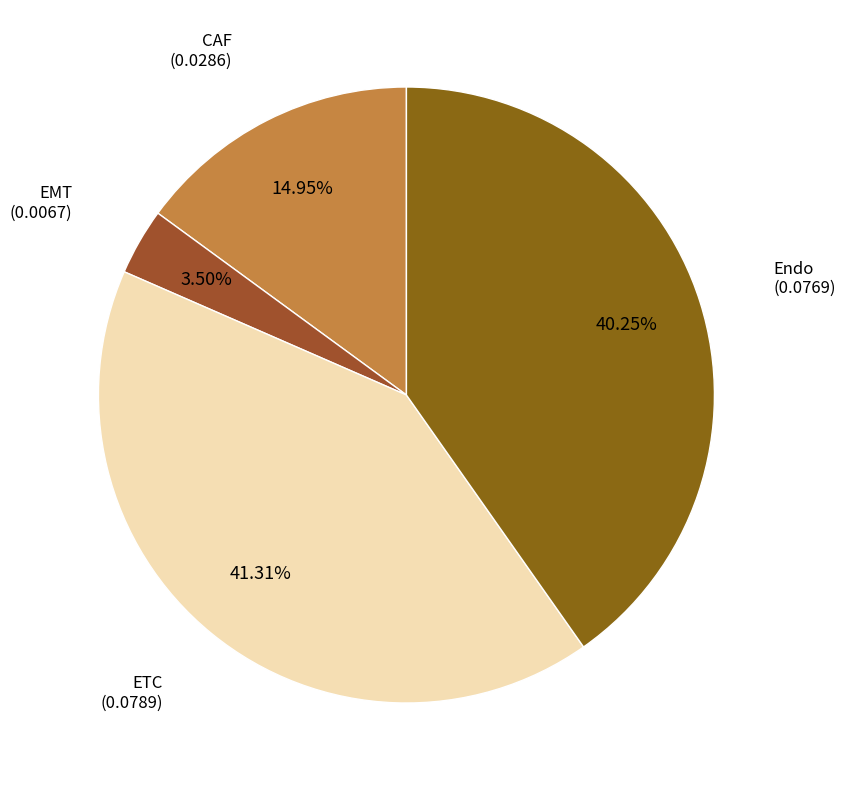

How many segments does this pie chart have?

4